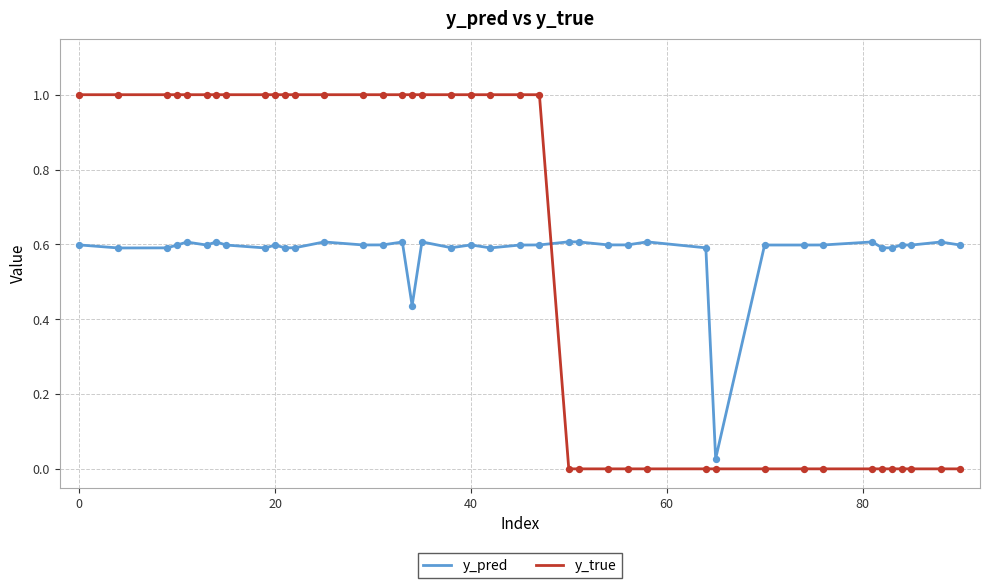

Which series has the widest spread of values?

y_true